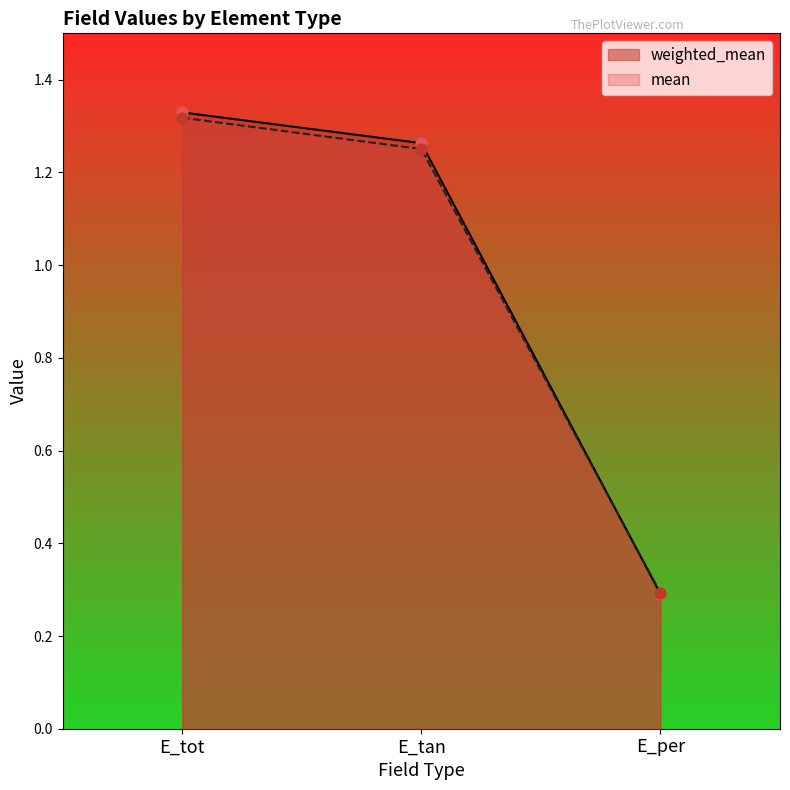

What is the total value across all series at E_per?

0.6